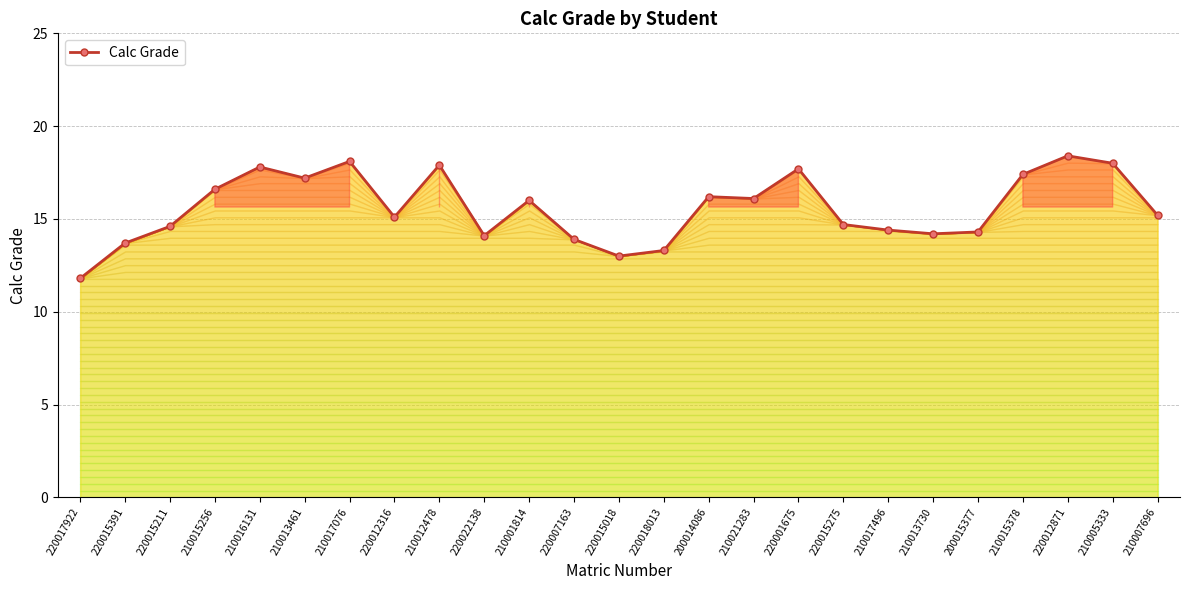

What is the difference between the maximum and minimum values?

6.6